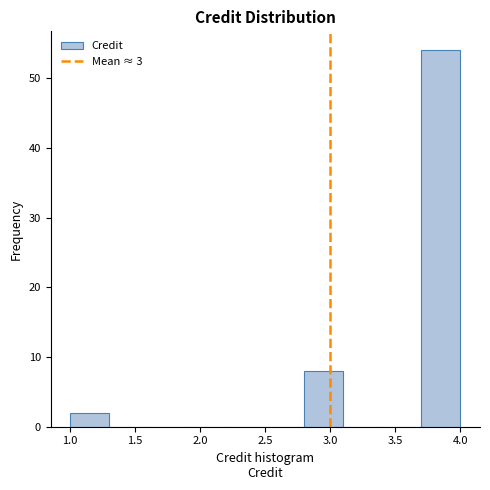

Which range on the x-axis has the tallest bar?

3.7 to 4.0